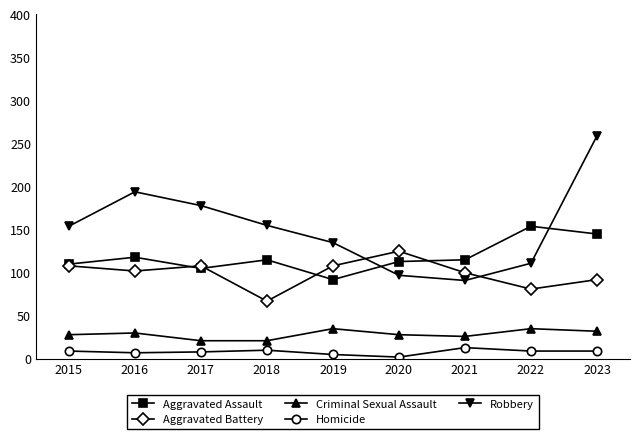

At which label does Aggravated Battery reach its peak?

2020